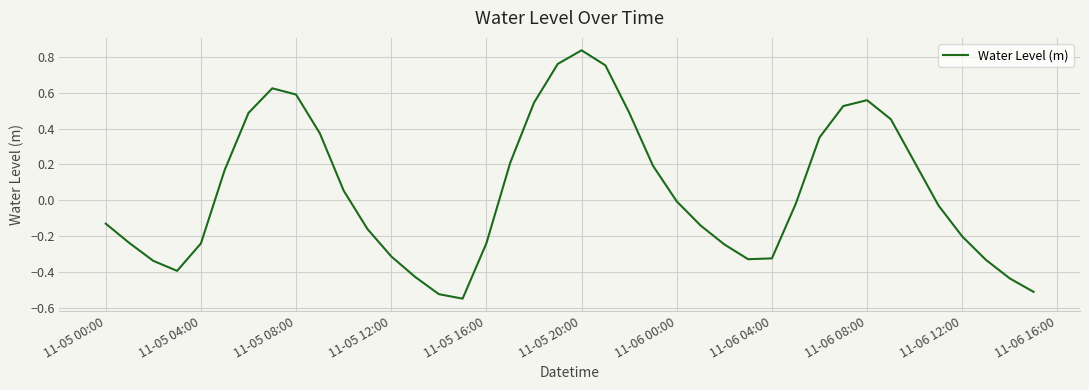

How many lines are shown in the chart?

1